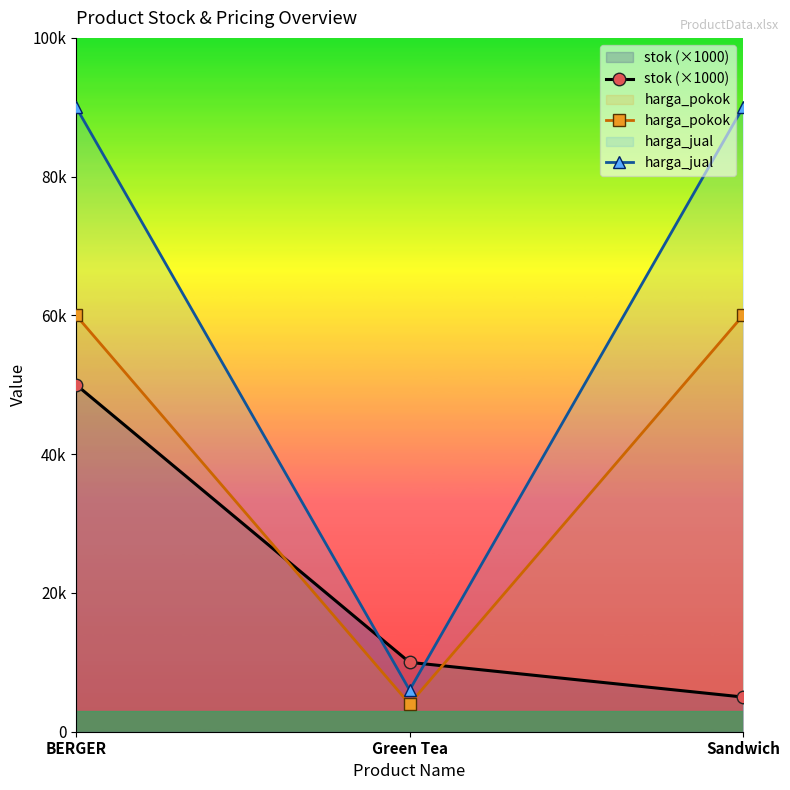

Reading left to right, extract all data points from this chart.

stok (×1000): 50000	10000	5000
harga_pokok: 60000	4000	60000
harga_jual: 90000	6000	90000